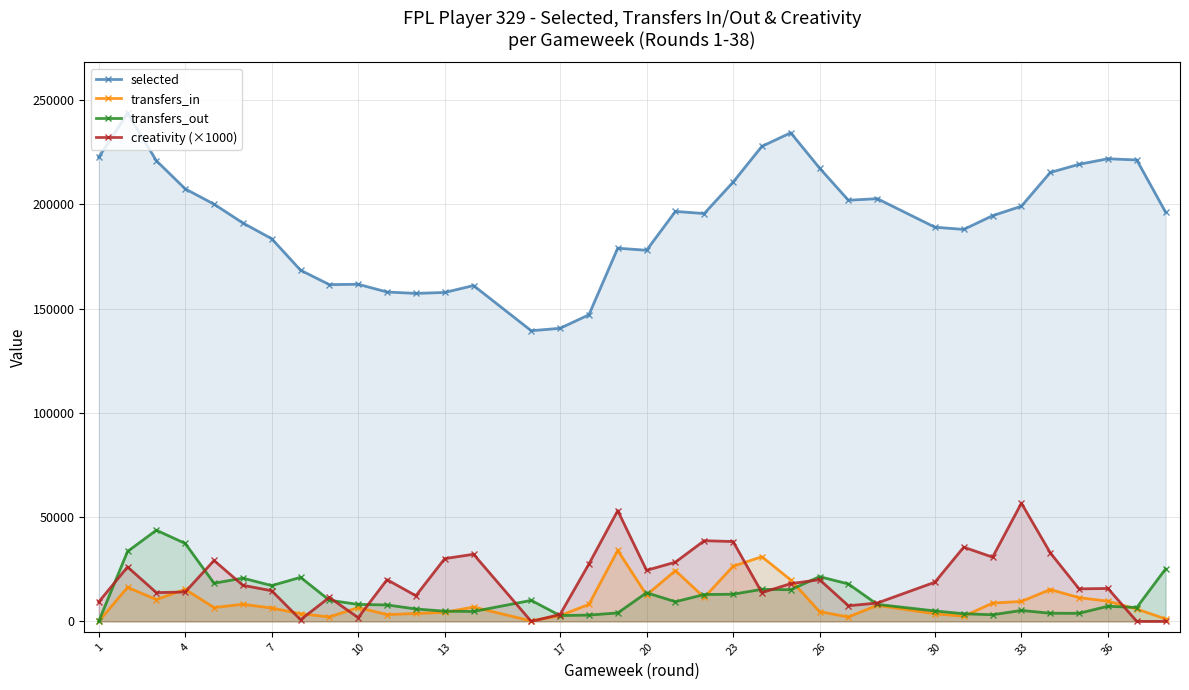

How many values in transfers_out are above zero?

35